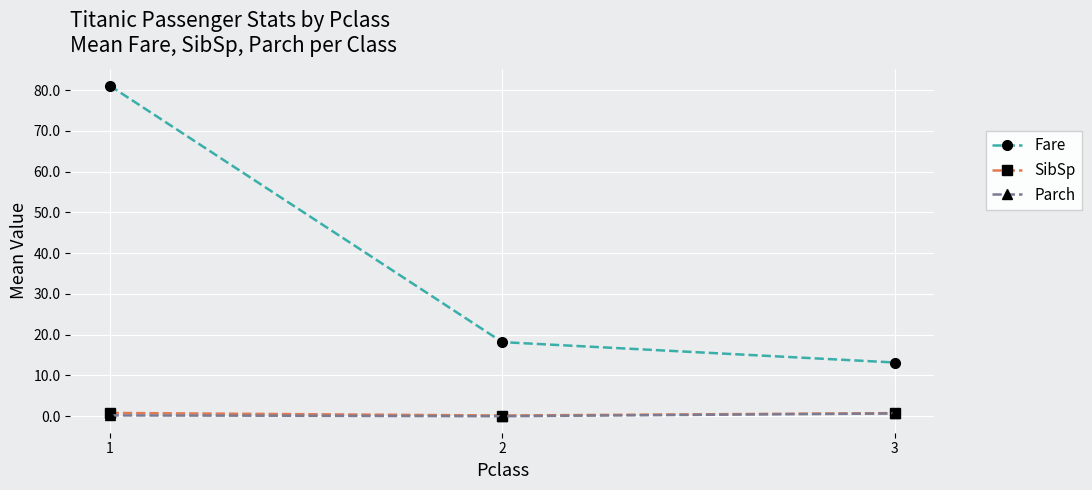

What value does the SibSp series have at 1?

0.8